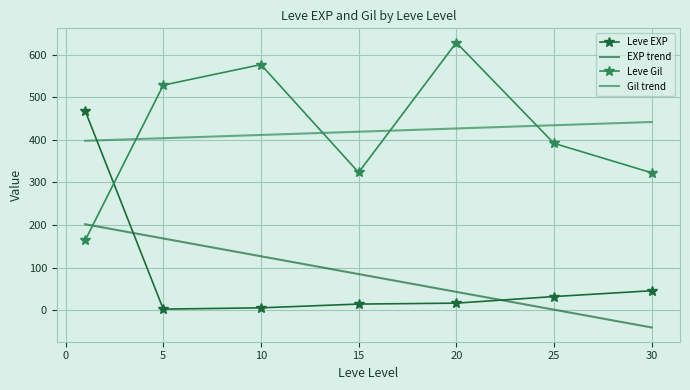

Count the number of data series in this chart.

4